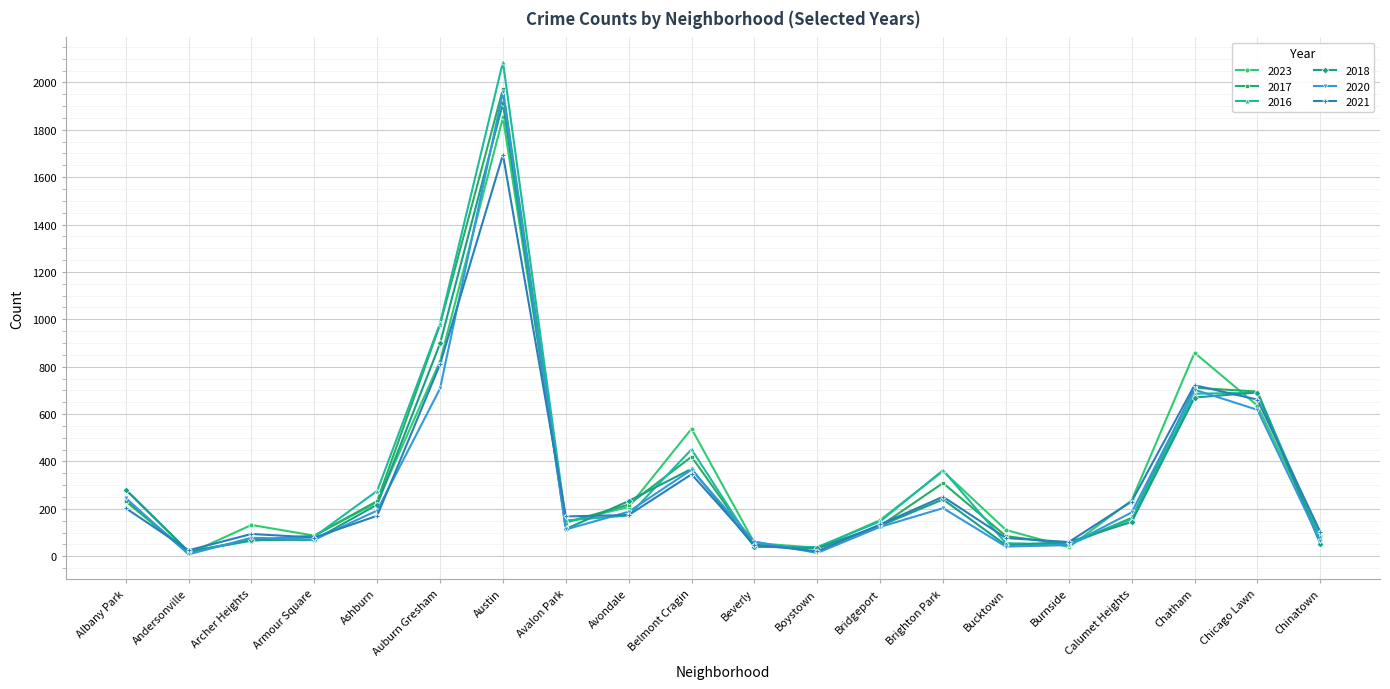

Where is 2016 nearest to the value 1053?

Auburn Gresham